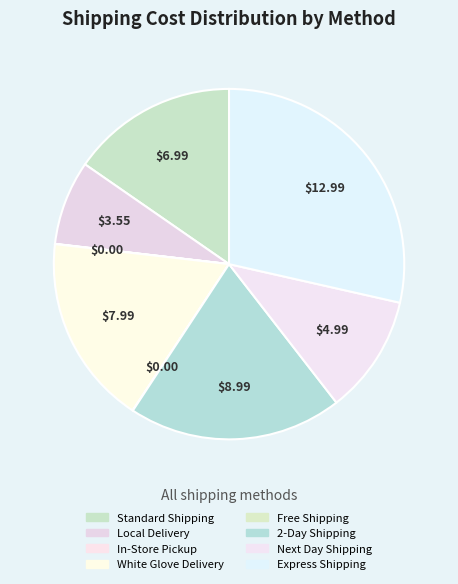

True or false: Local Delivery accounts for 1% of the total.

False